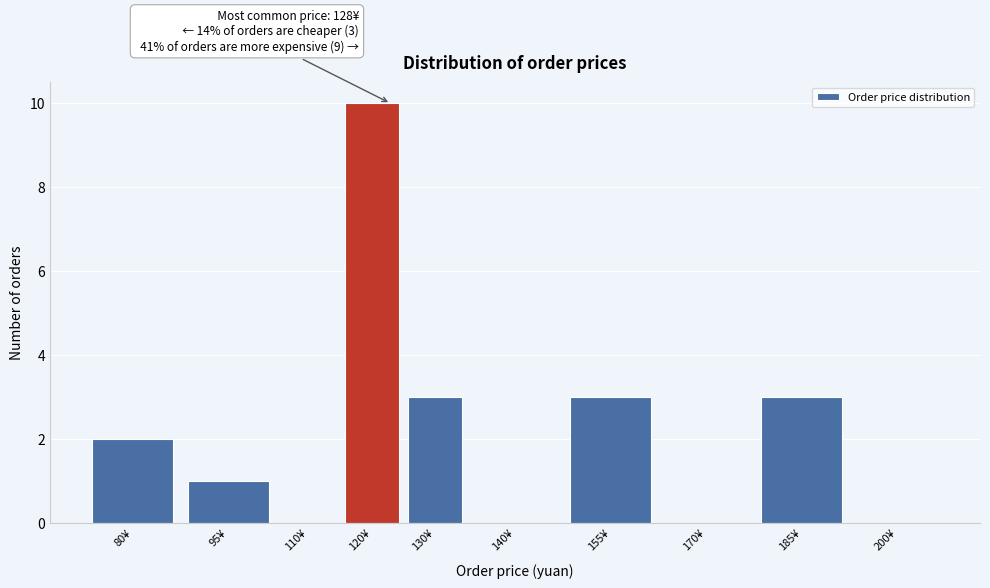

Reading left to right, what are all the values shown in this chart?

80¥=2	95¥=1	110¥=0	120¥=10	130¥=3	140¥=0	155¥=3	170¥=0	185¥=3	200¥=0